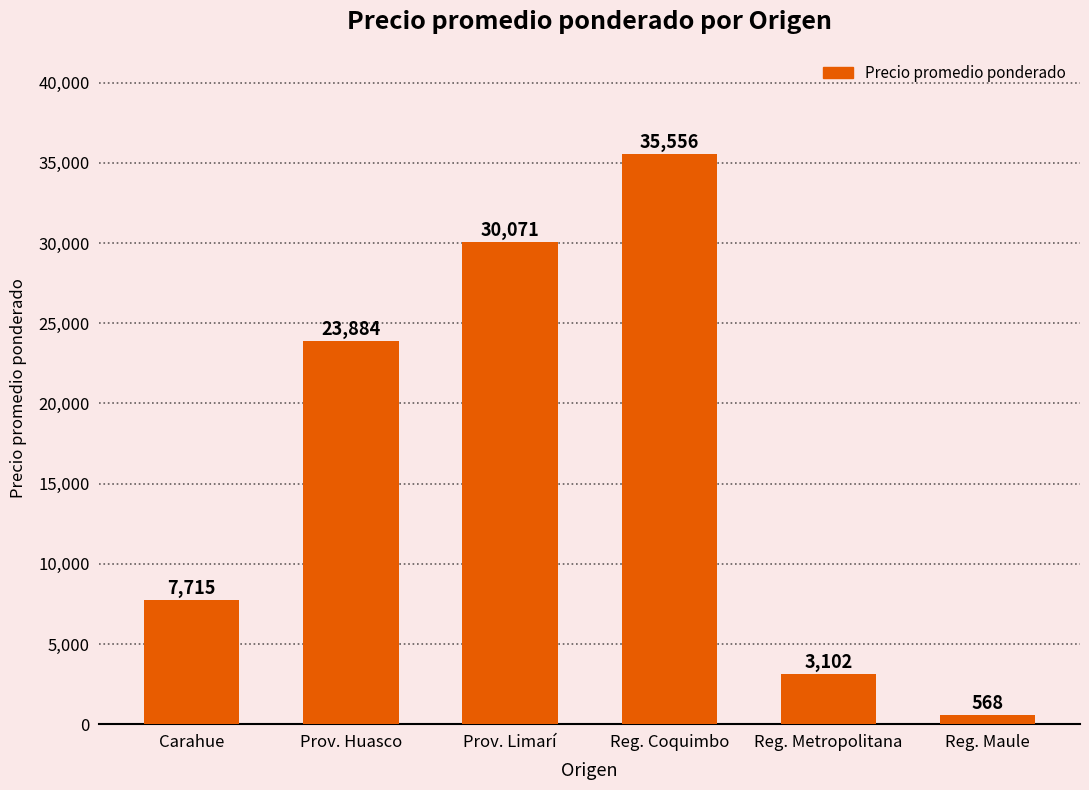

What is the change in value from Carahue to Reg. Metropolitana?

-4613